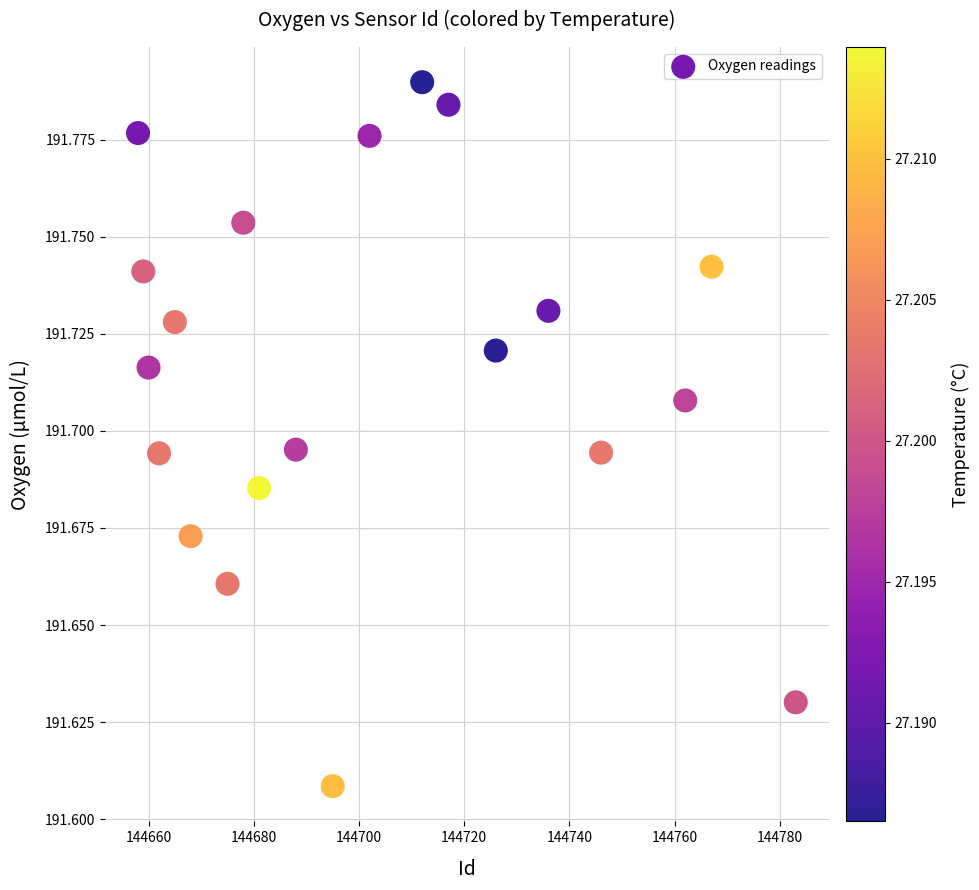

What is the range of X values (max minus min)?

125.0